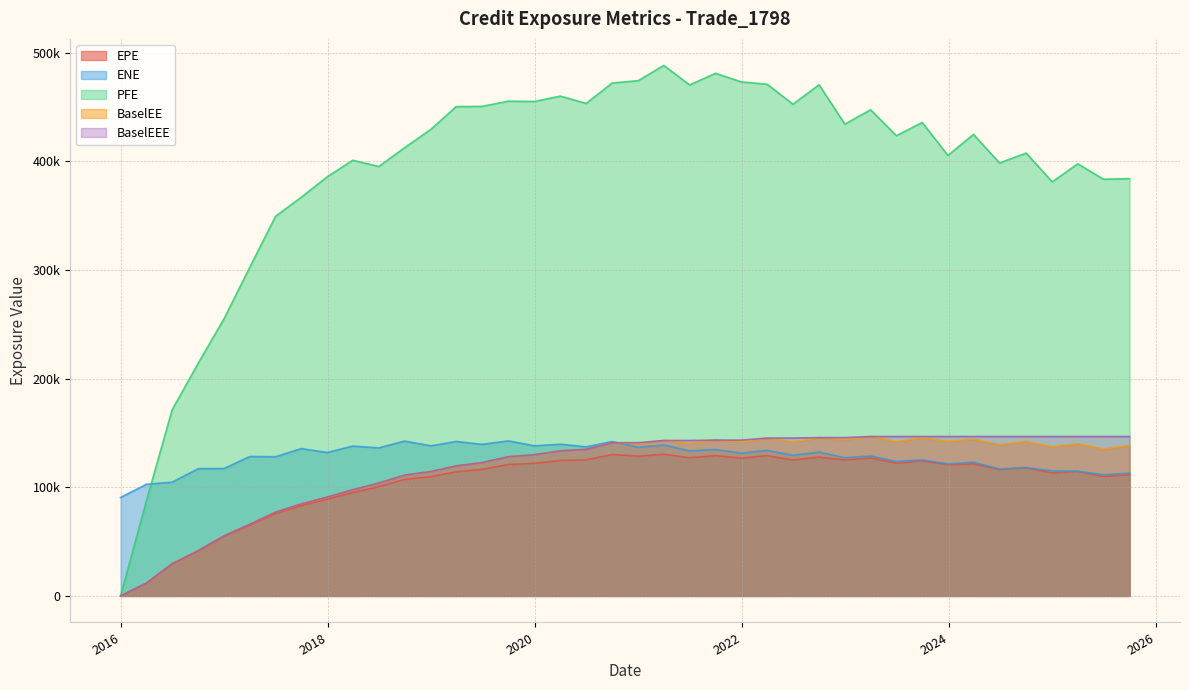

Rank the series at 2021-09-30 from highest to lowest value.

PFE, BaselEE, BaselEEE, ENE, EPE